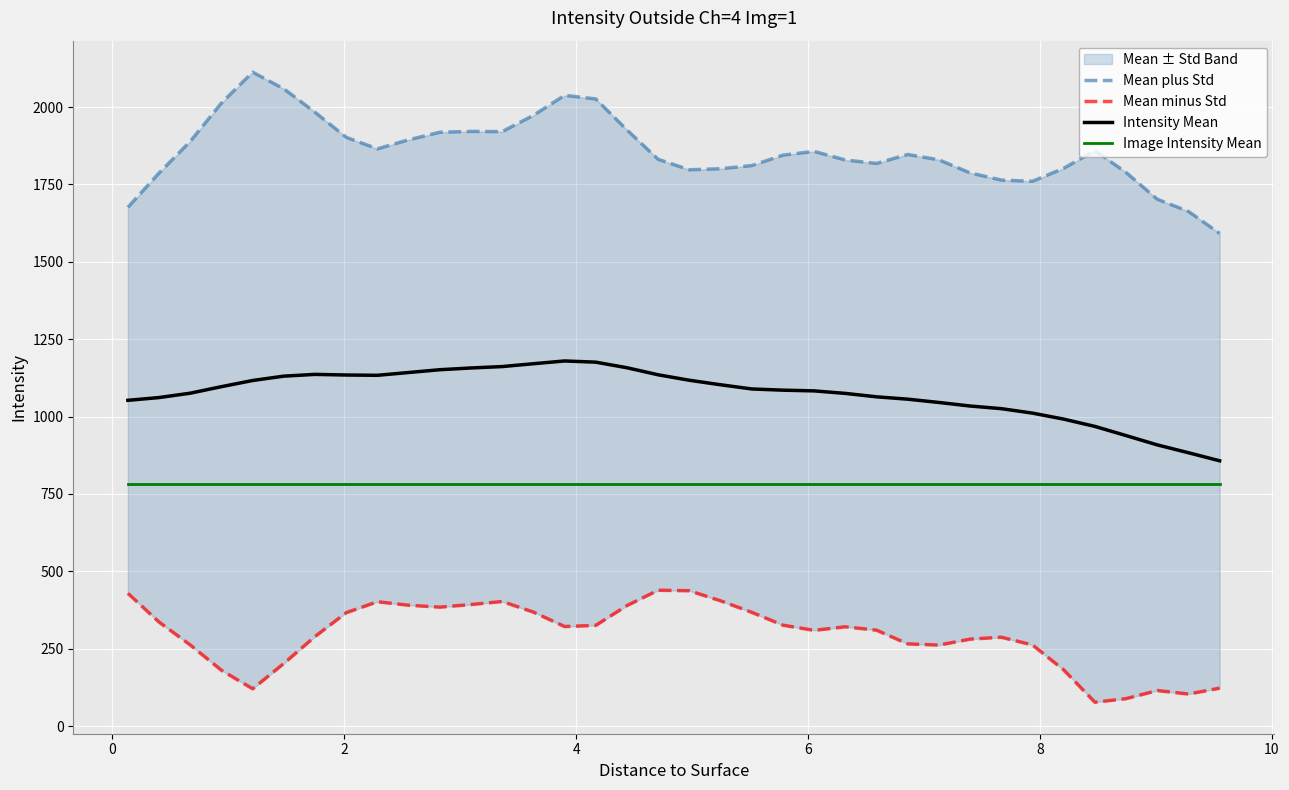

What is the difference between the maximum and minimum values in the Intensity Mean series?

322.5